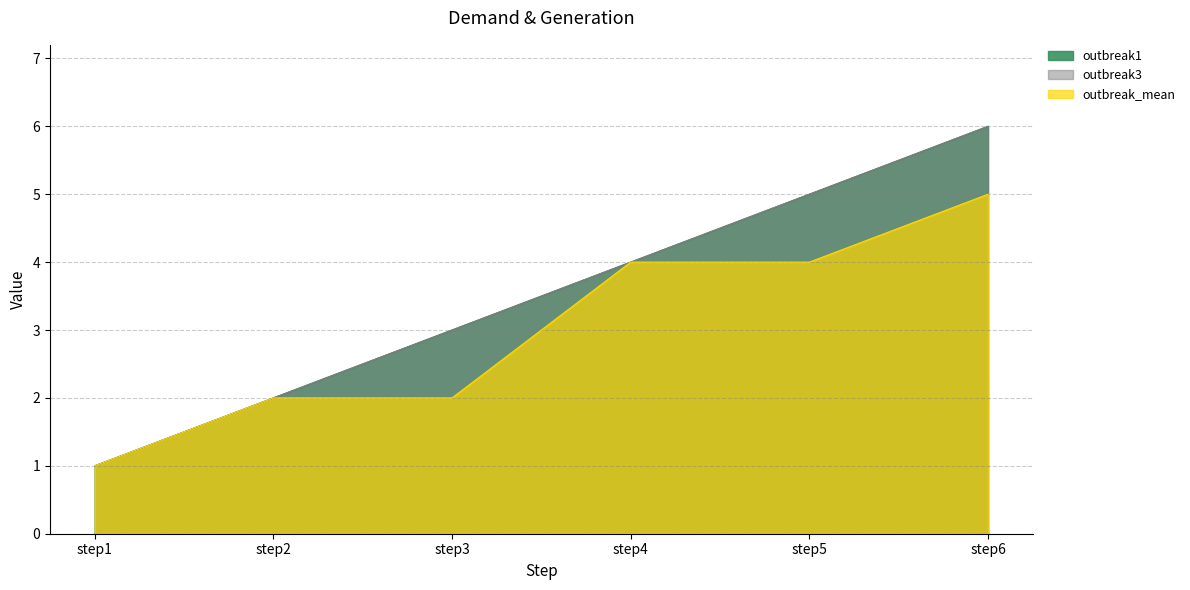

True or false: outbreak3 and outbreak_mean intersect in this chart.

False